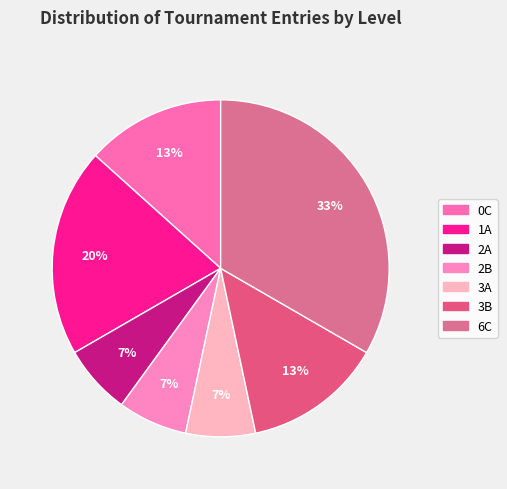

To the nearest percent, what is the difference between the 2B and 3A slice percentages?

0%